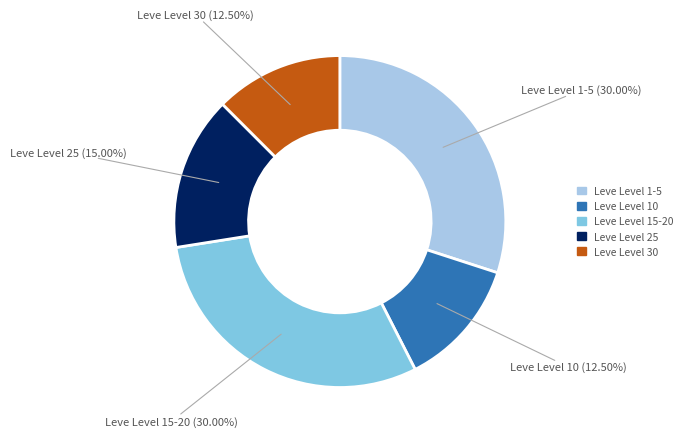

Is there any slice that represents more than half of the pie?

No